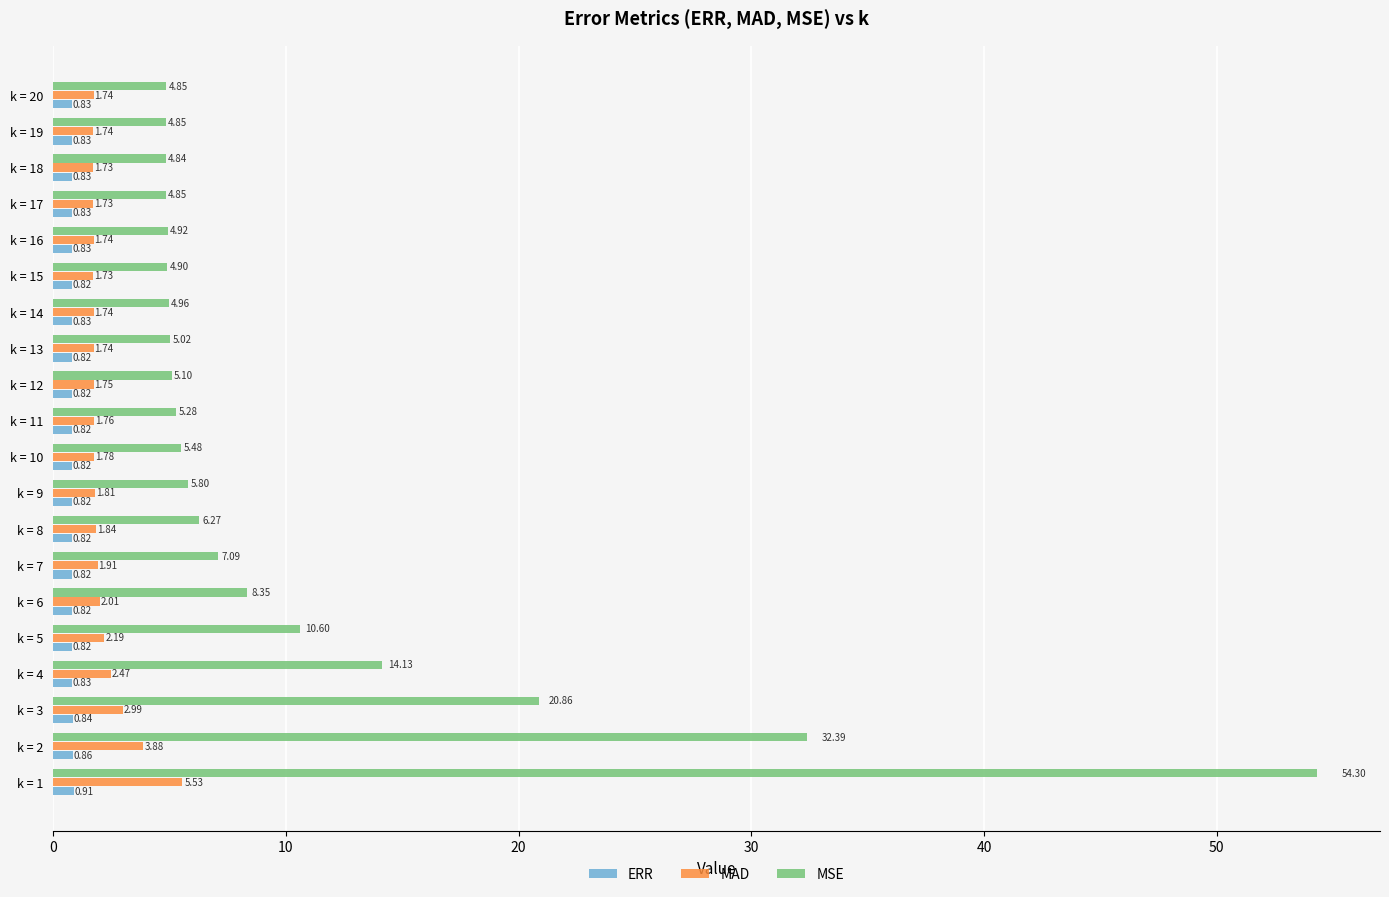

Which series has the largest range (max minus min)?

MSE